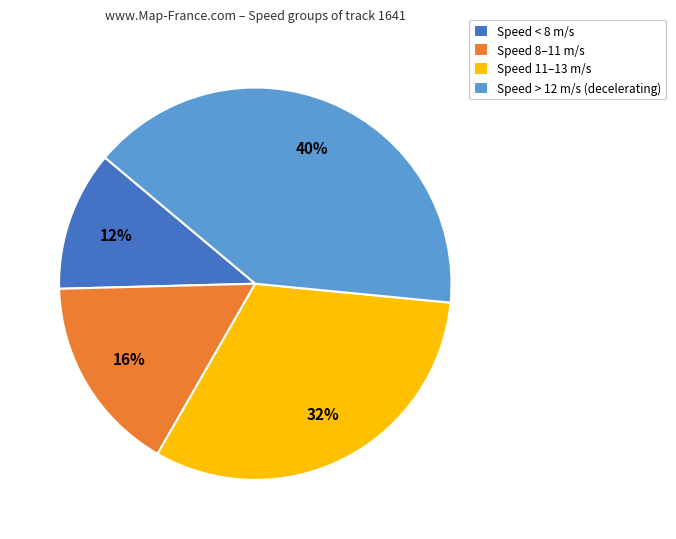

True or false: Speed > 12 m/s (decelerating) accounts for 30% of the total.

False